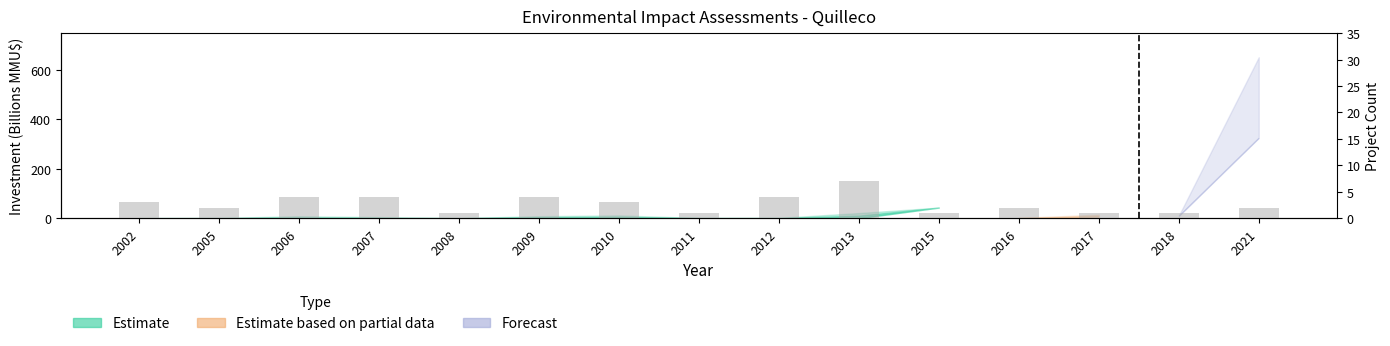

How many bars are there in total?

15